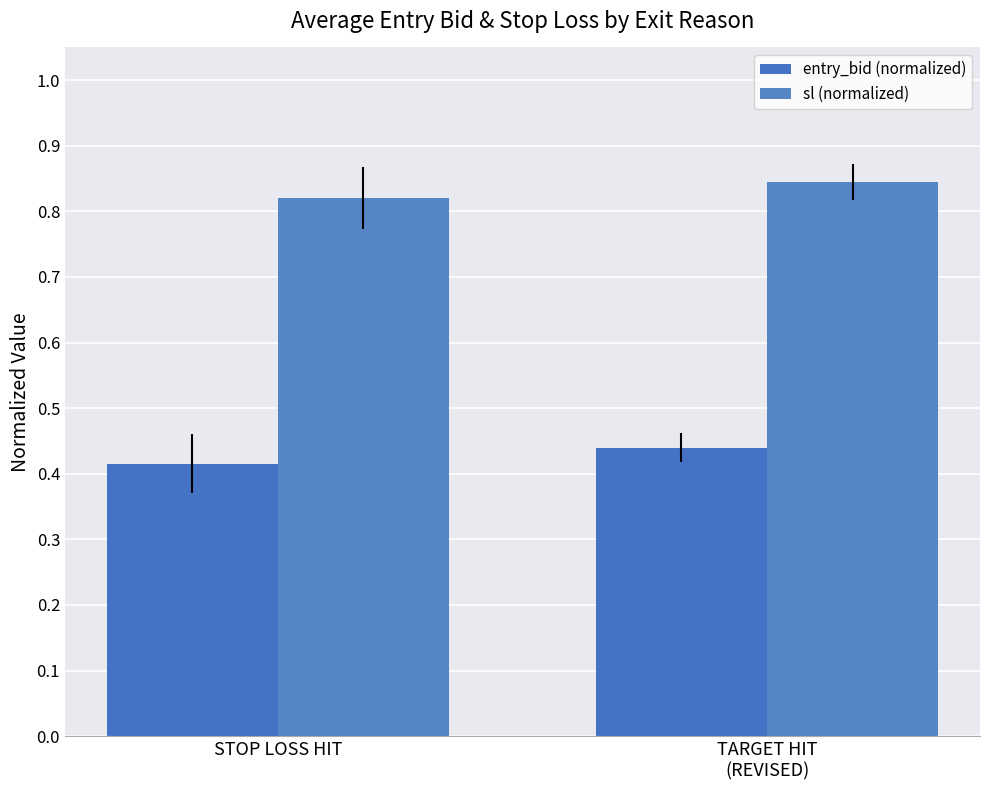

Which series changed the most between STOP LOSS HIT and TARGET HIT
(REVISED)?

entry_bid (normalized)